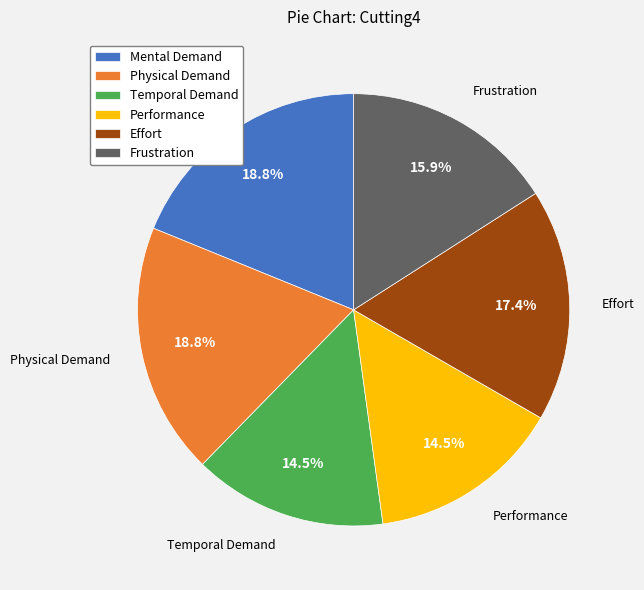

What percentage is NOT represented by Temporal Demand?

85.5%